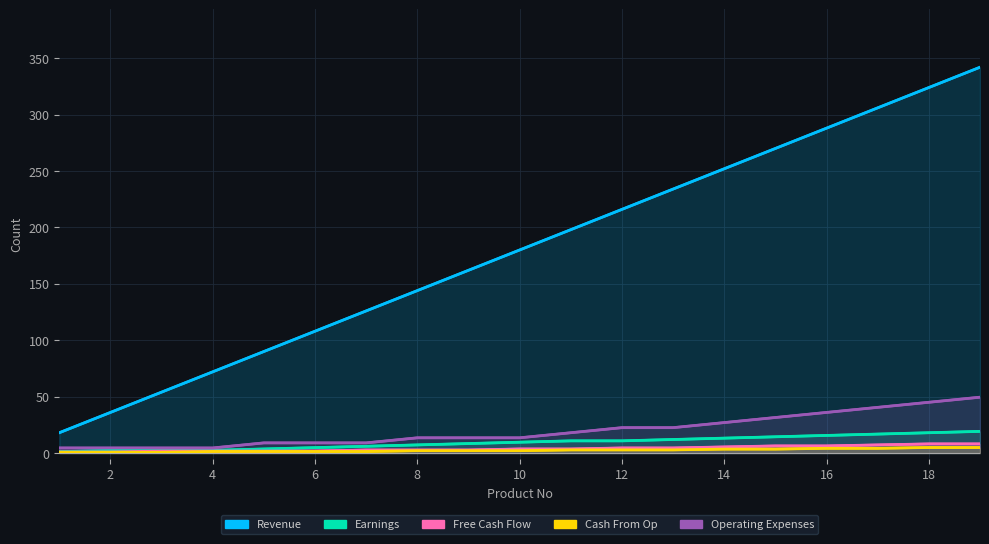

What is the difference between the highest and lowest values at 12?

124.6